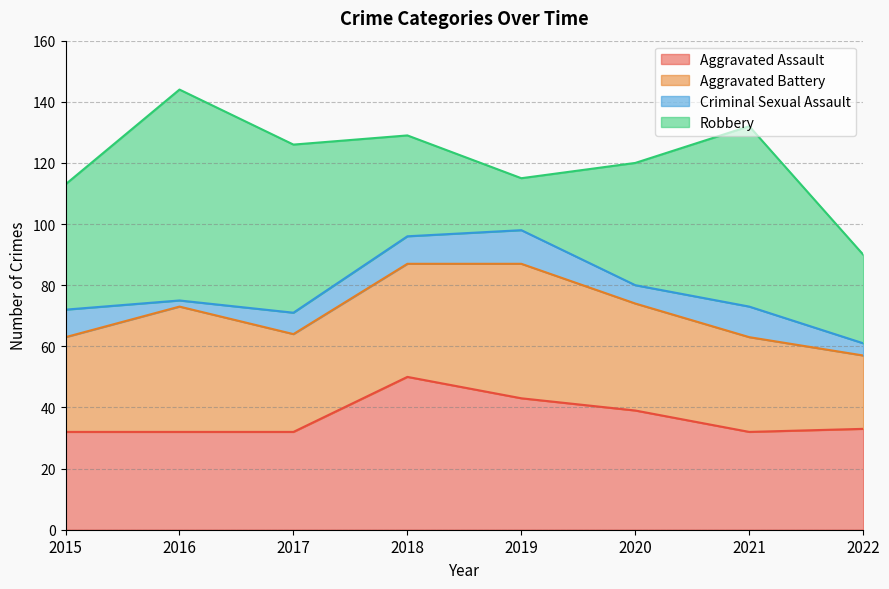

Does the chart display data point markers on the line(s)?

No